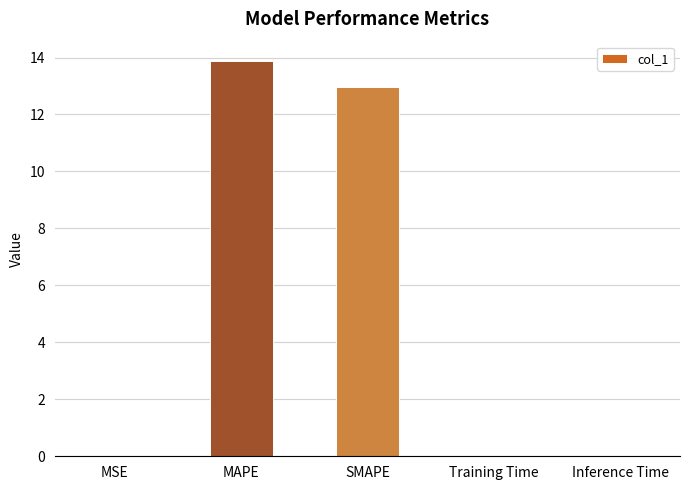

What is the difference between the values at SMAPE and MSE?

13.0